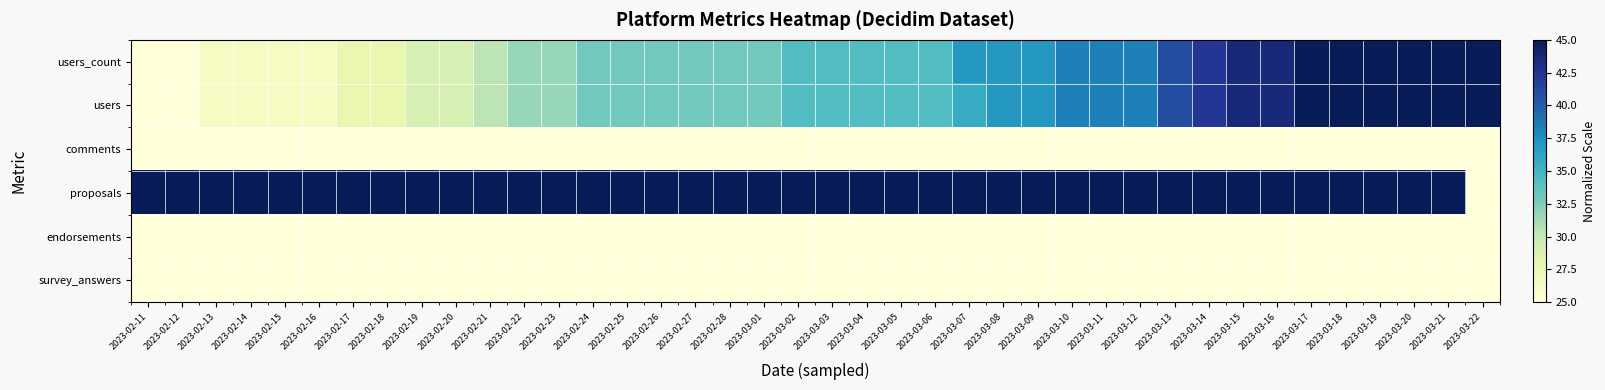

List the series in order of their peak value, lowest first.

comments, endorsements, survey_answers, users_count, users, proposals